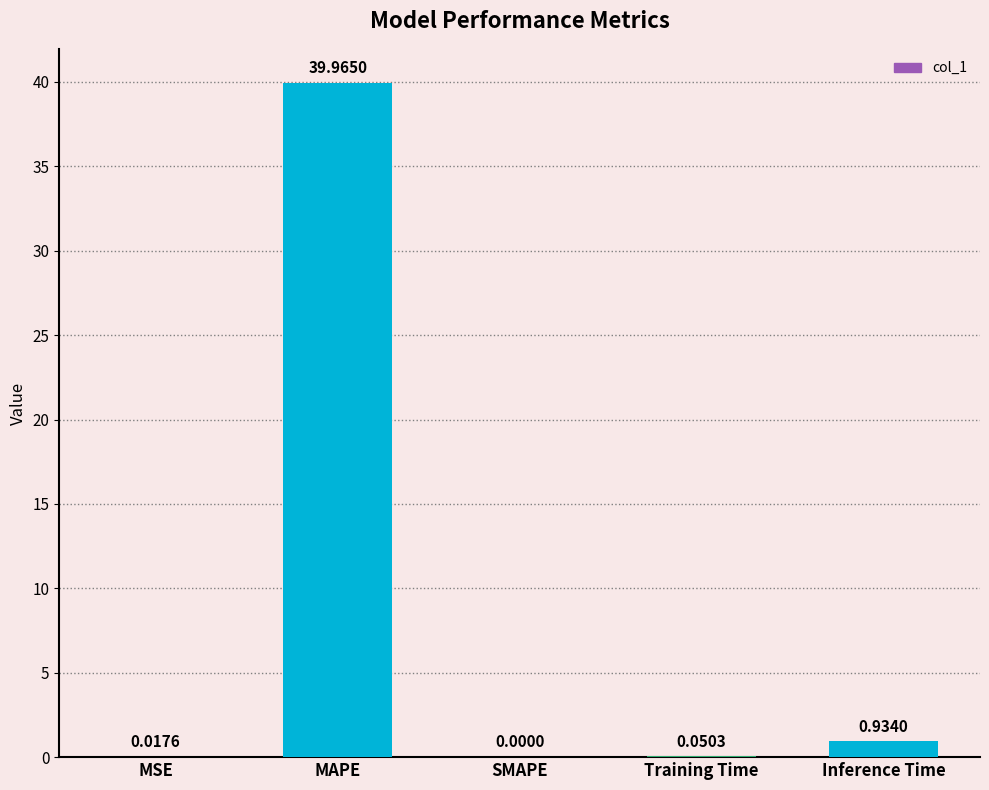

What is the average value?

8.2